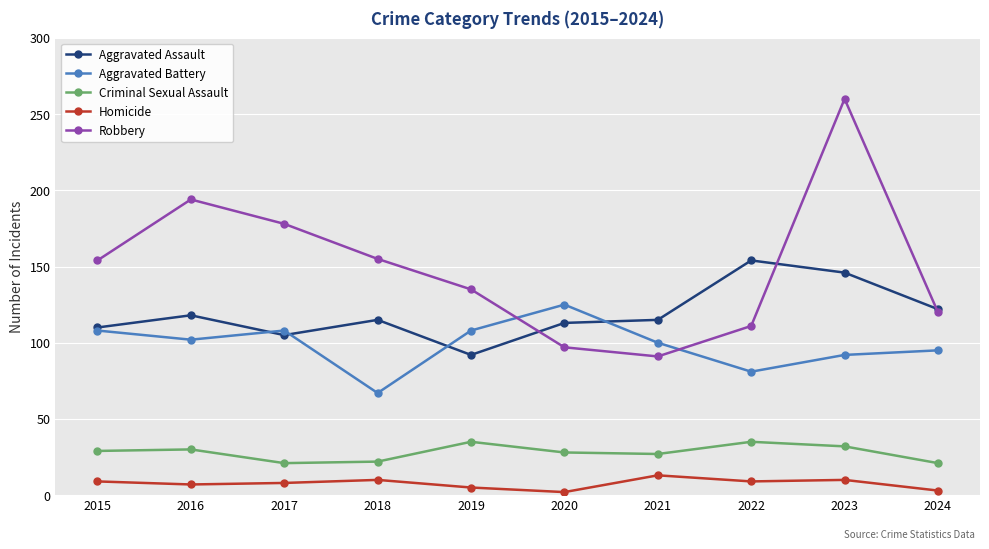

Where is the first local maximum for Robbery?

2016